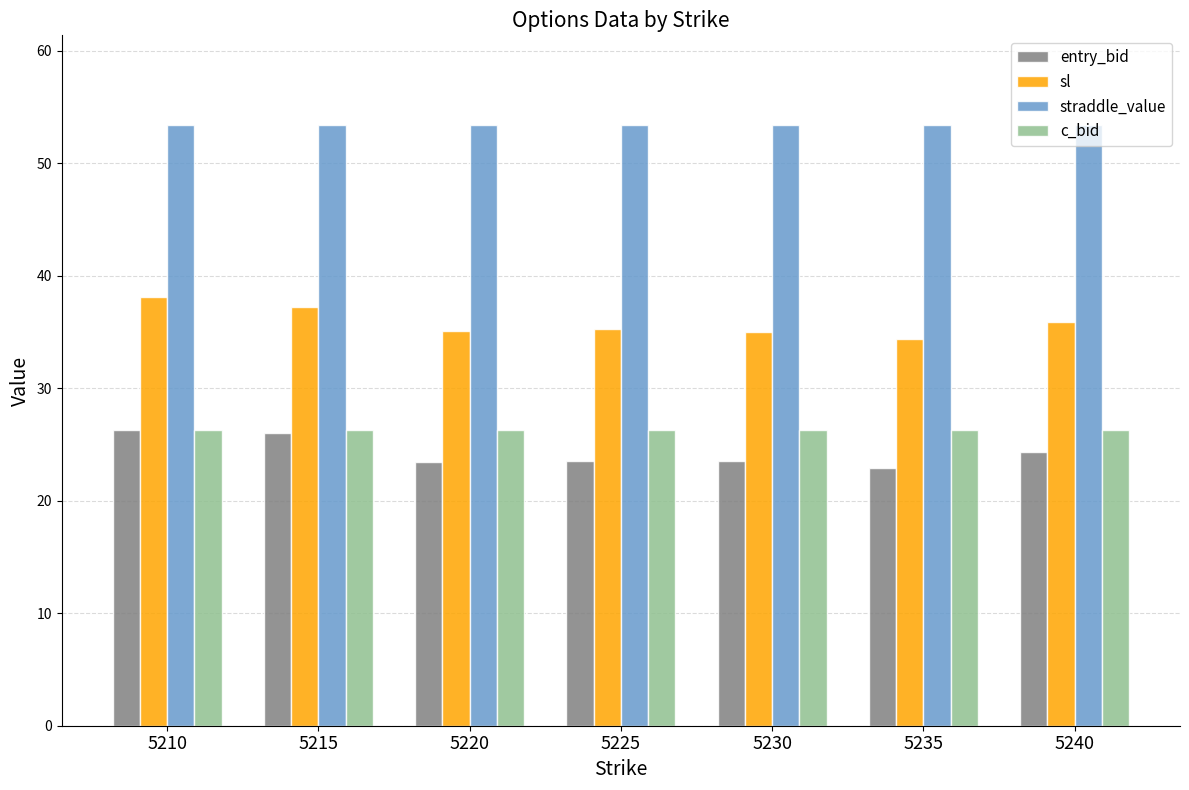

What is the maximum value shown in the chart?

53.4